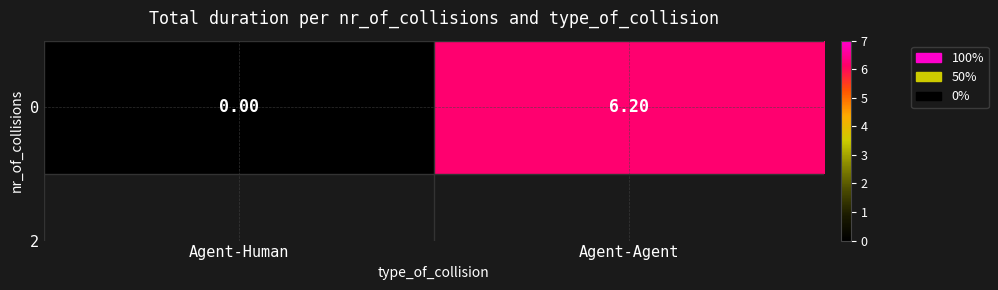

Reading left to right, transcribe all the data shown in this chart.

Agent-Human=0.0	Agent-Agent=6.2